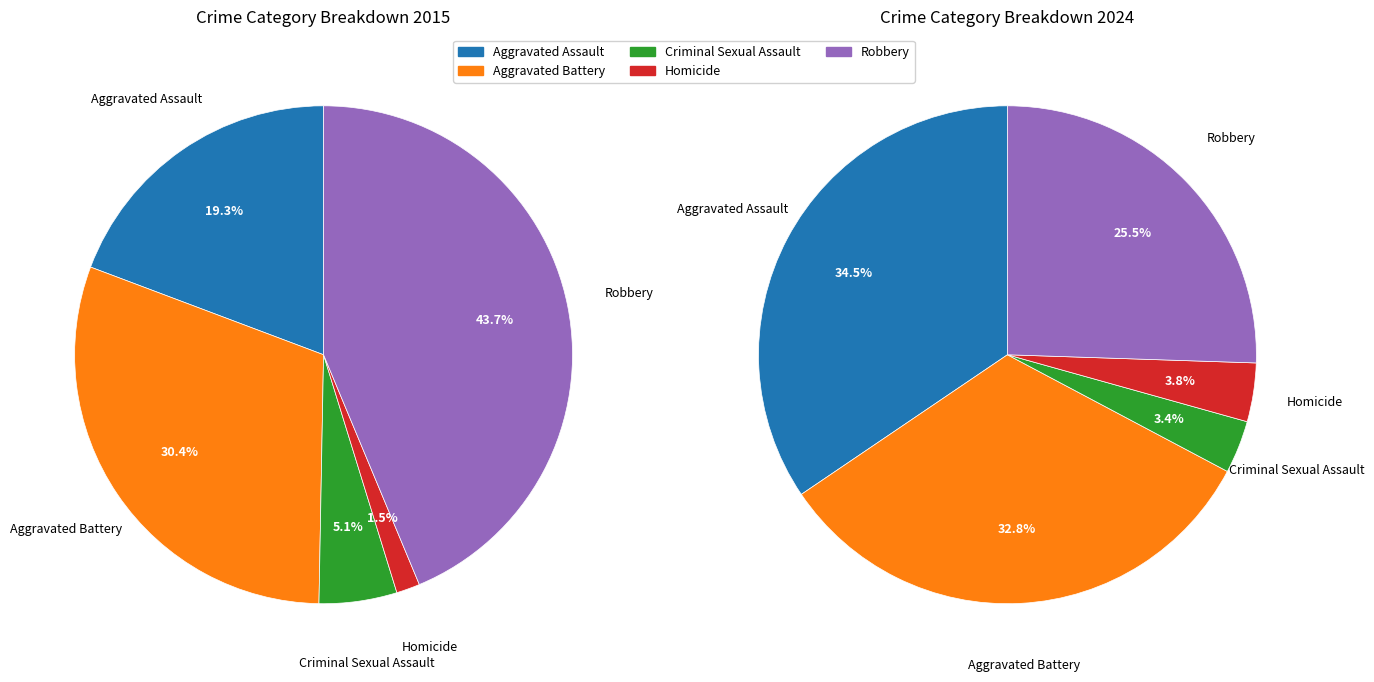

To the nearest percent, what portion does values_2024 represent?

33%